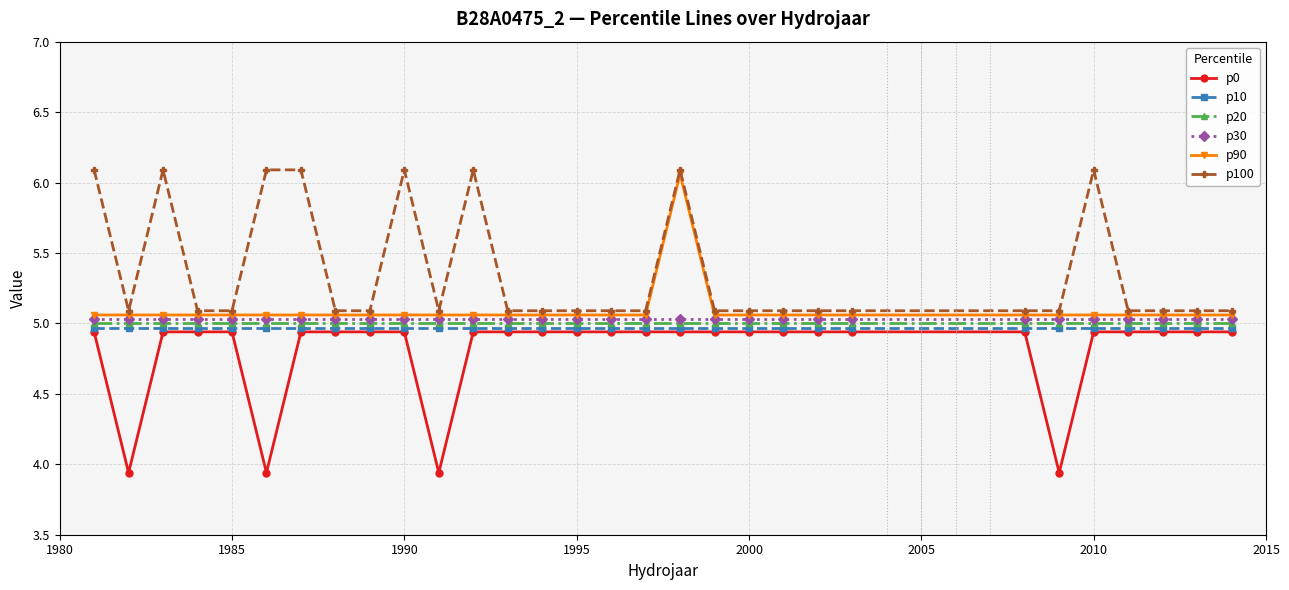

True or false: p90 has more than 0 interior local peaks.

True